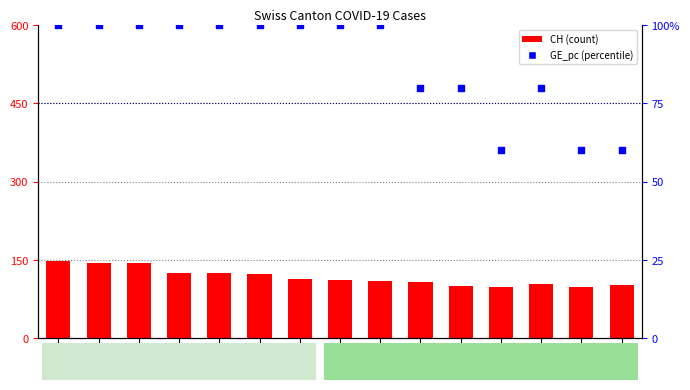

Which series has the largest Y range (max minus min)?

CH (count)